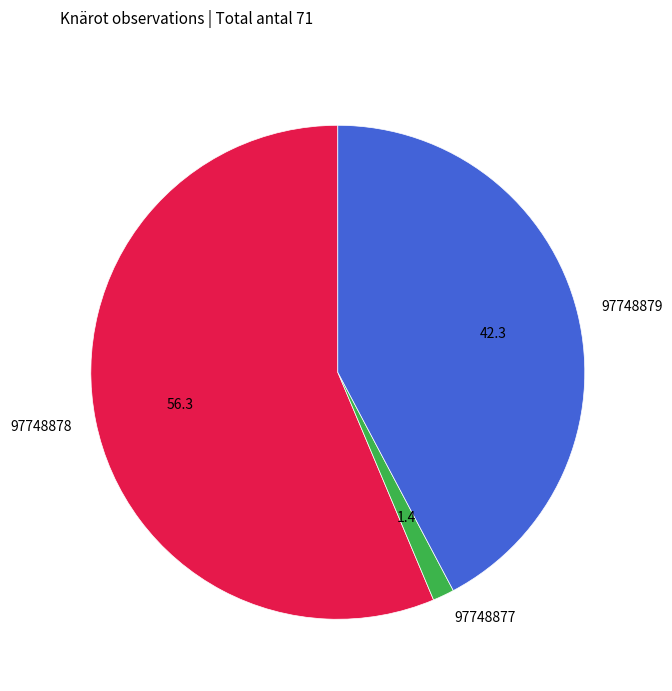

Does any single category account for the majority?

Yes